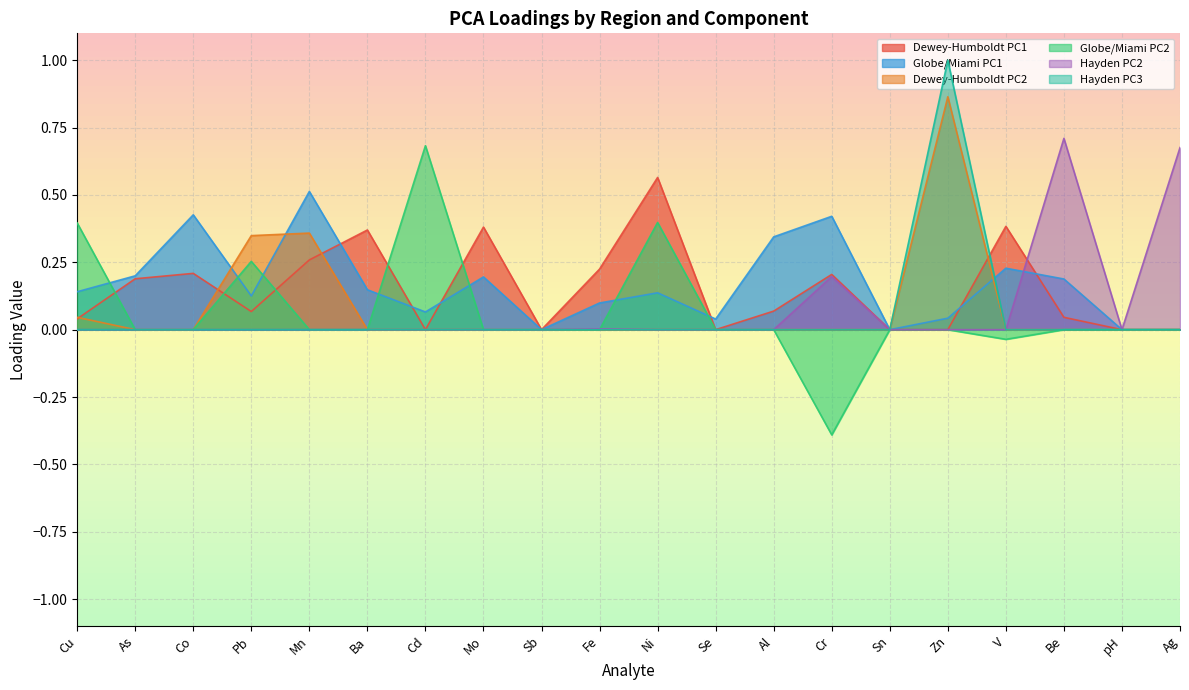

In Globe/Miami PC1, how many points are higher than both neighbors (excluding endpoints)?

6